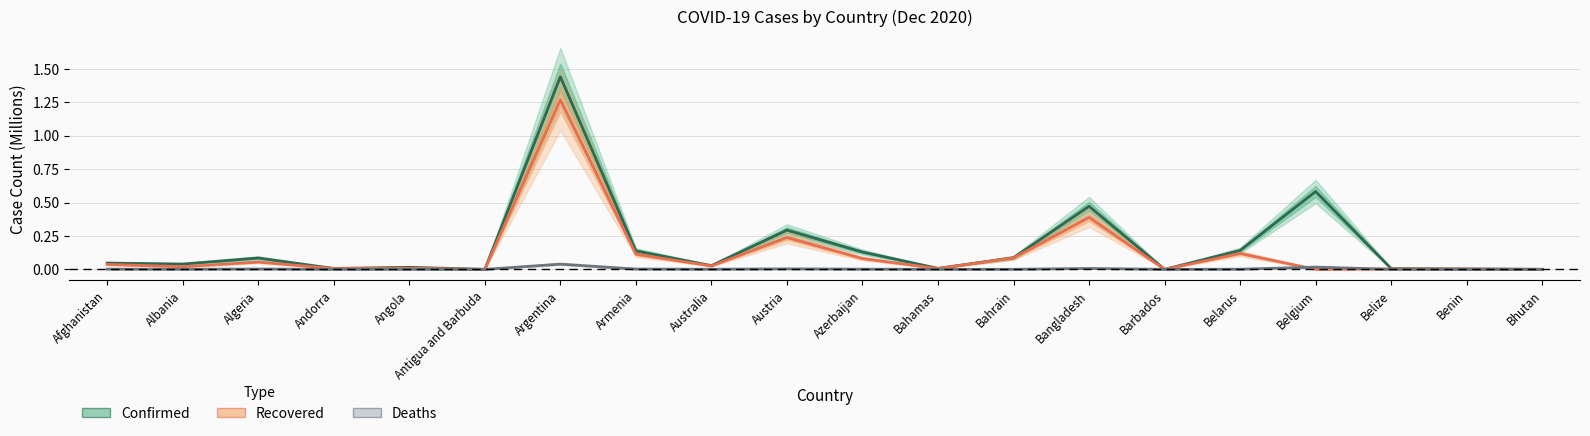

The value of Deaths at Austria is 0.0. True or false?

True